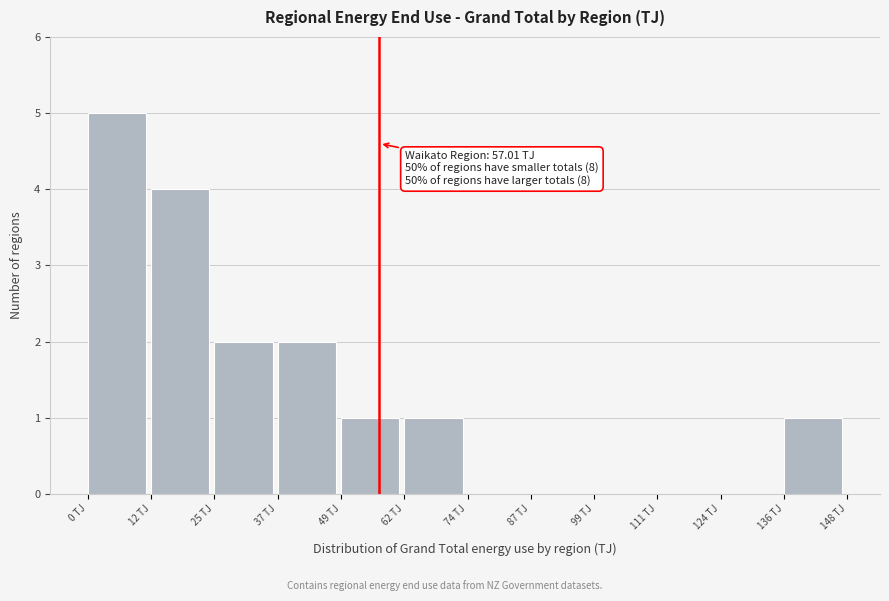

Over which range of the x-axis is the bar tallest?

0 to 12